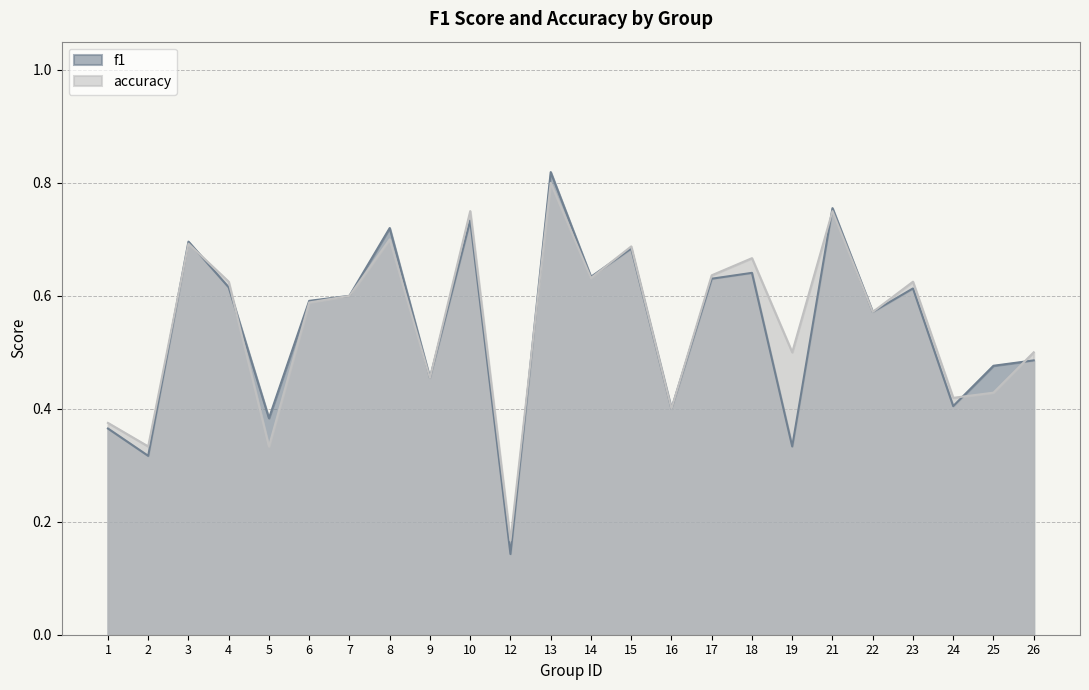

Where is the first local minimum for accuracy?

2